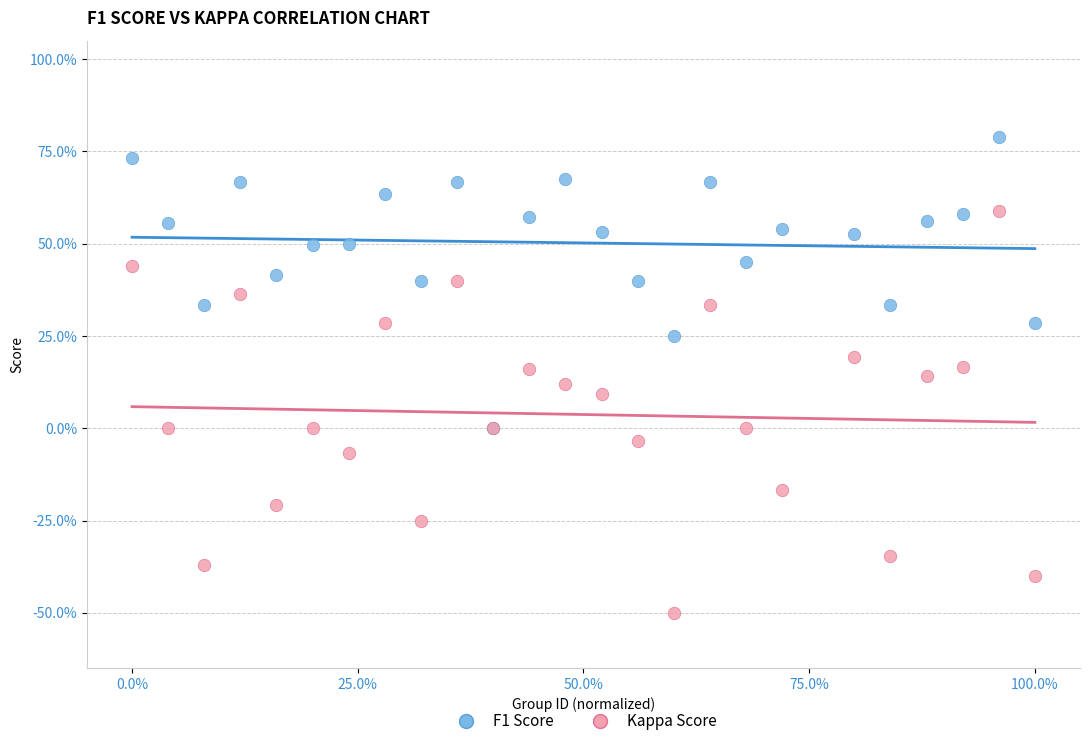

What are all the series names shown in the legend?

F1 Score, Kappa Score